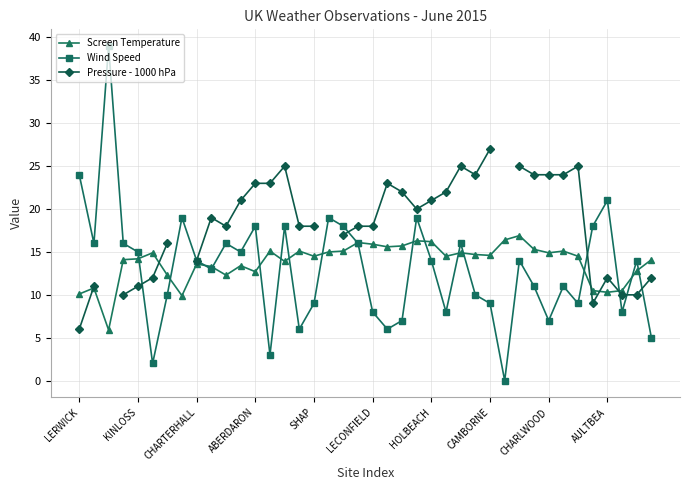

How many times do Pressure - 1000 hPa and Wind Speed cross each other?

6